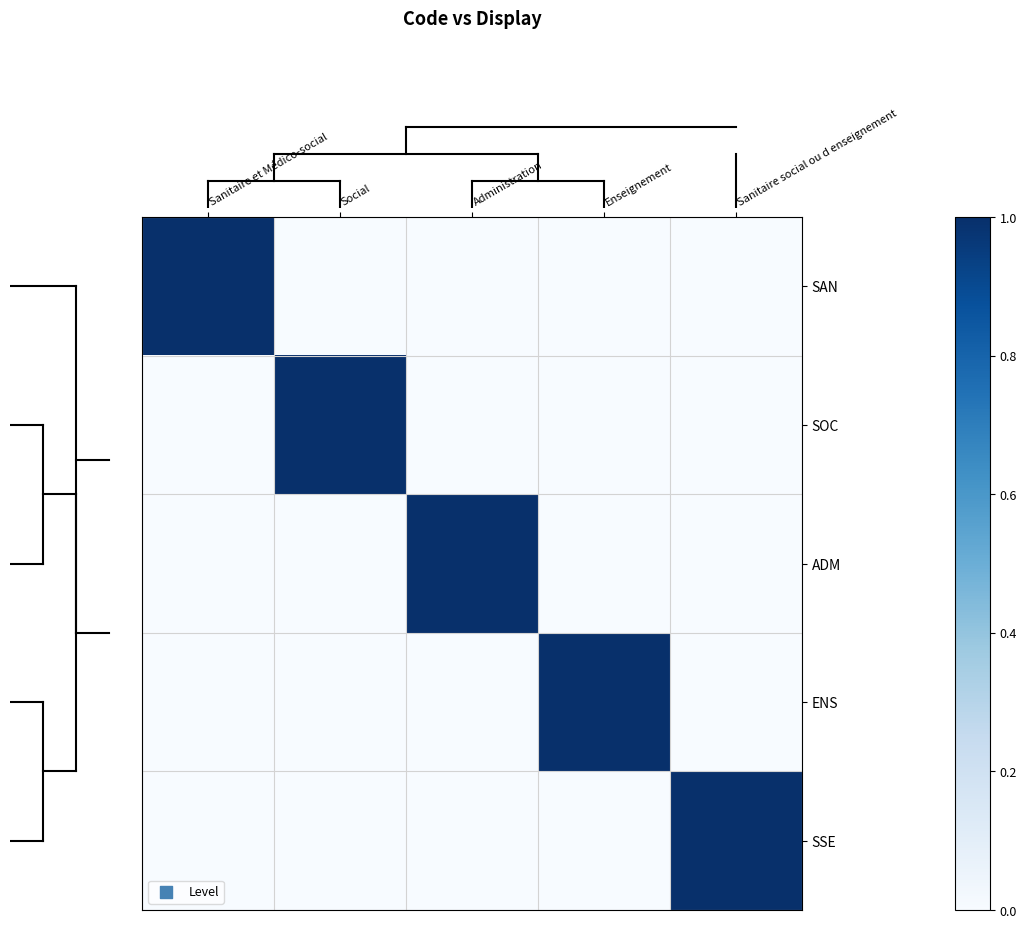

Reading left to right, what are all the values shown in this chart?

SAN: Sanitaire et Médico-social=1	Social=0	Administration=0	Enseignement=0	Sanitaire social ou d enseignement=0
SOC: Sanitaire et Médico-social=0	Social=1	Administration=0	Enseignement=0	Sanitaire social ou d enseignement=0
ADM: Sanitaire et Médico-social=0	Social=0	Administration=1	Enseignement=0	Sanitaire social ou d enseignement=0
ENS: Sanitaire et Médico-social=0	Social=0	Administration=0	Enseignement=1	Sanitaire social ou d enseignement=0
SSE: Sanitaire et Médico-social=0	Social=0	Administration=0	Enseignement=0	Sanitaire social ou d enseignement=1